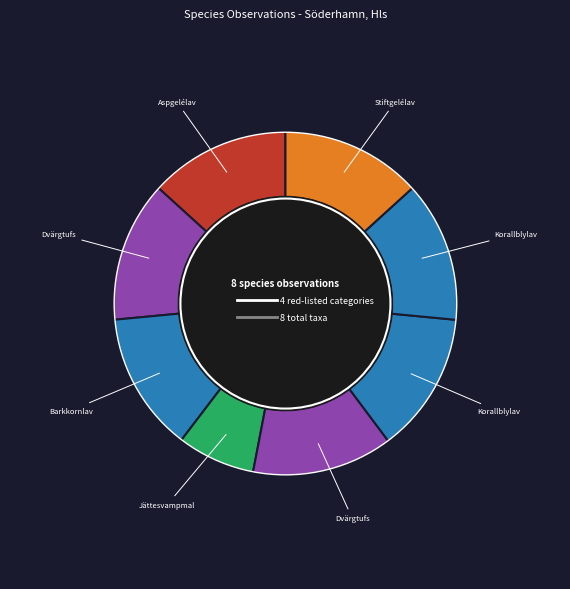

Count the number of slices in the pie.

8